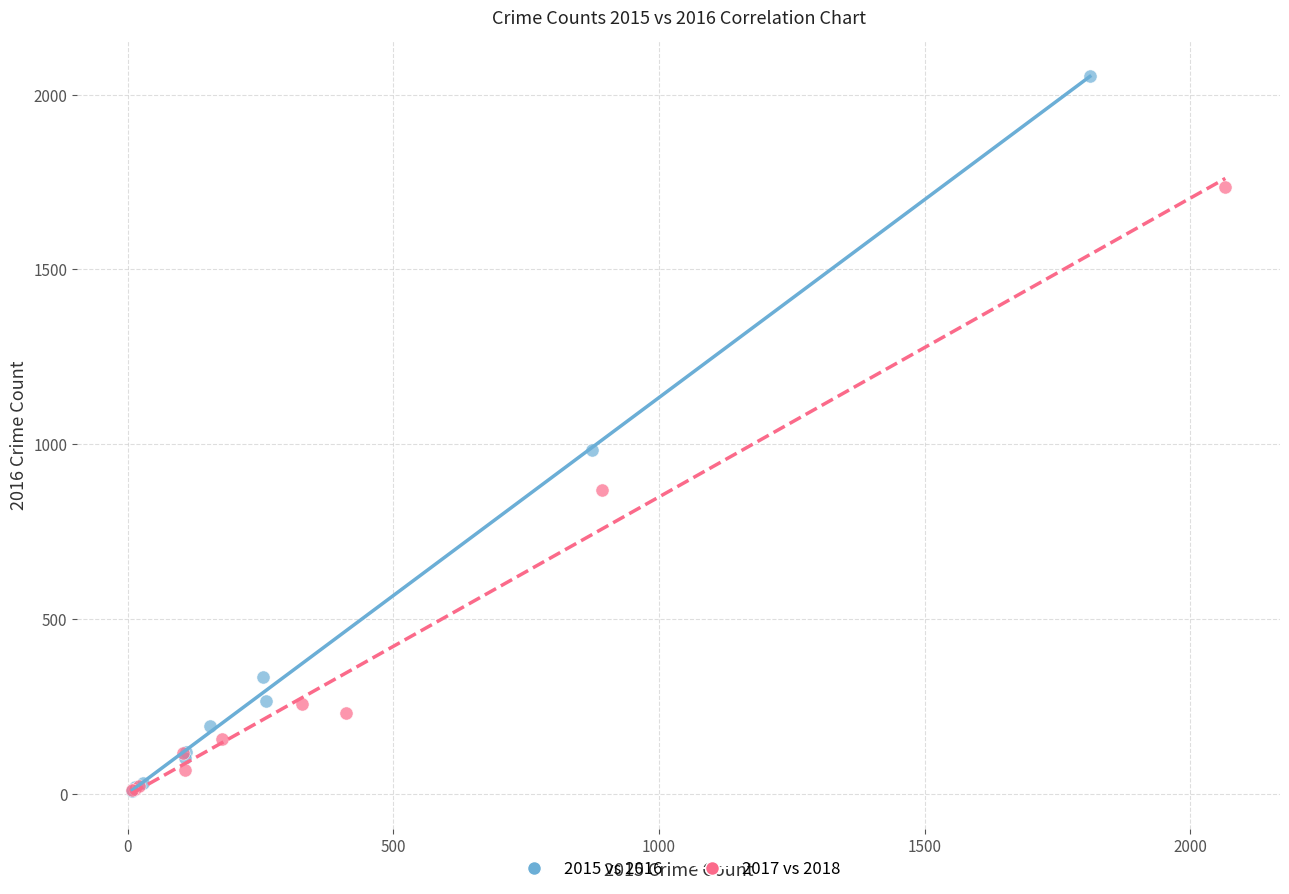

Which series reaches the maximum Y coordinate?

2015 vs 2016